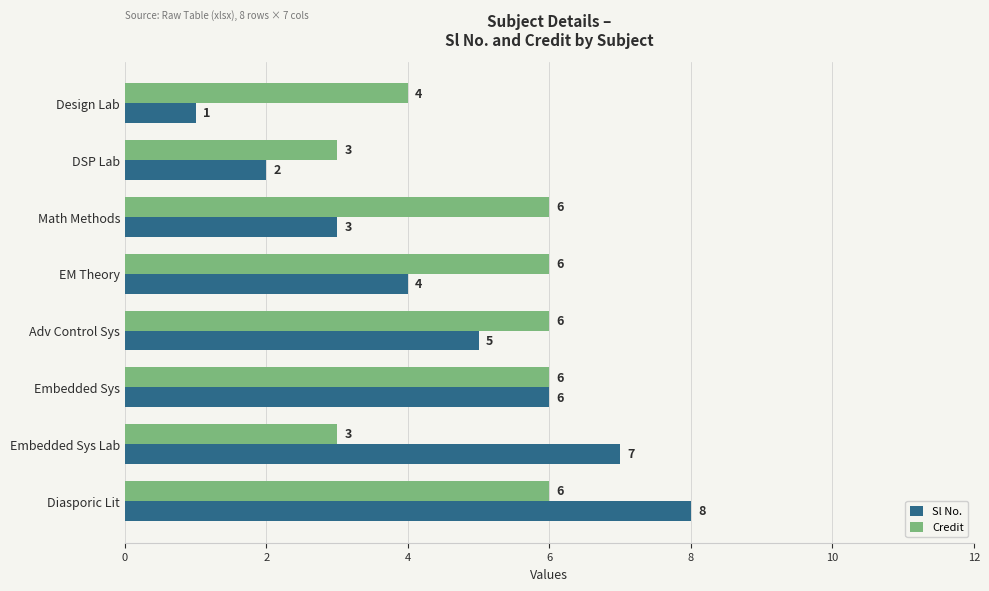

What is the difference between the maximum and minimum values in the Credit series?

3